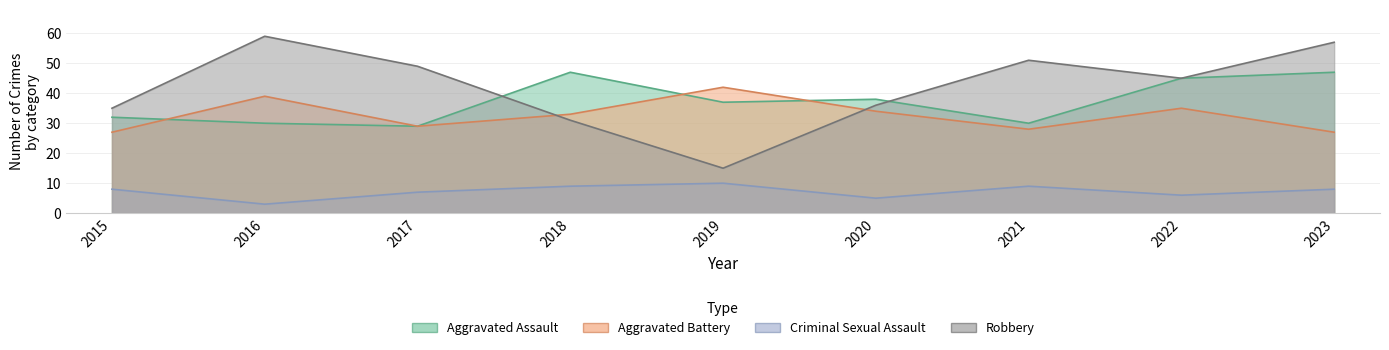

What is the value of the Robbery point at the 3rd from the left?

49